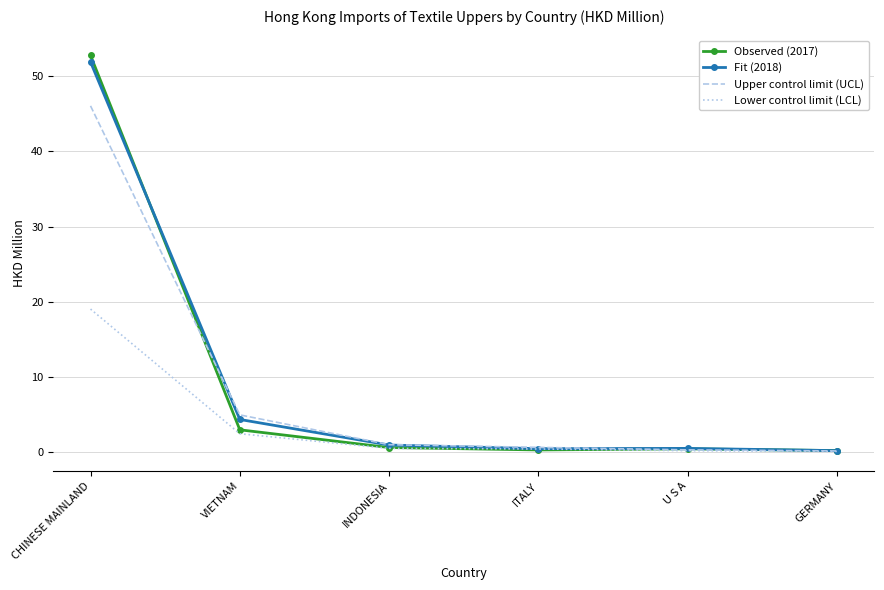

Which category has the highest value in the Observed (2017) series?

CHINESE MAINLAND